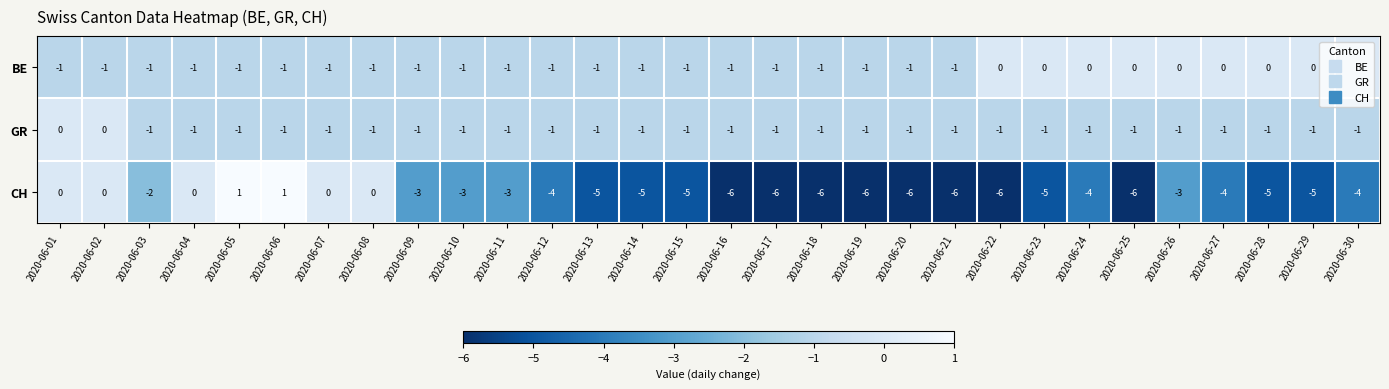

The value of GR at 2020-06-30 is -1. True or false?

True